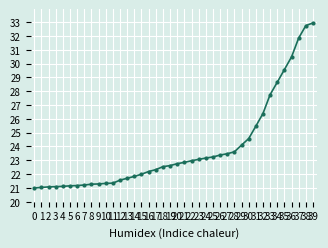

Does the chart have visible grid lines?

Yes